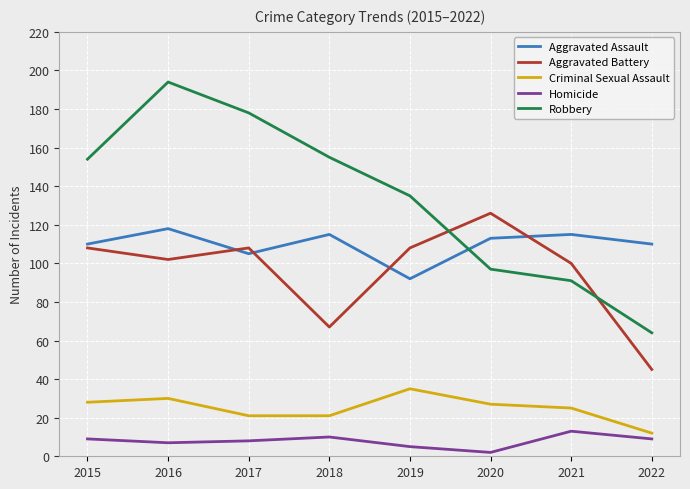

True or false: Aggravated Battery and Criminal Sexual Assault cross at least once.

False